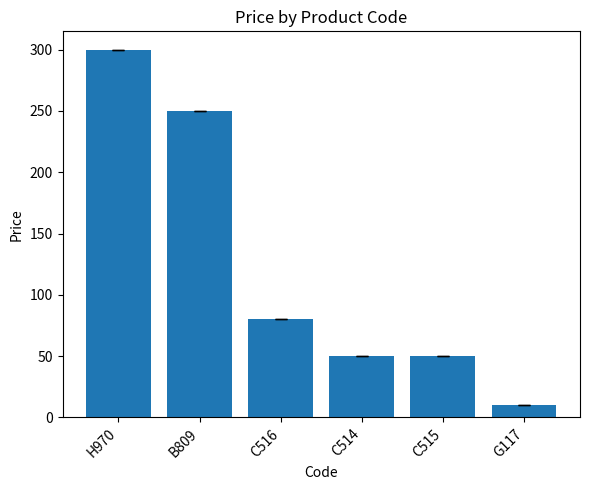

How many bars are there in total?

6